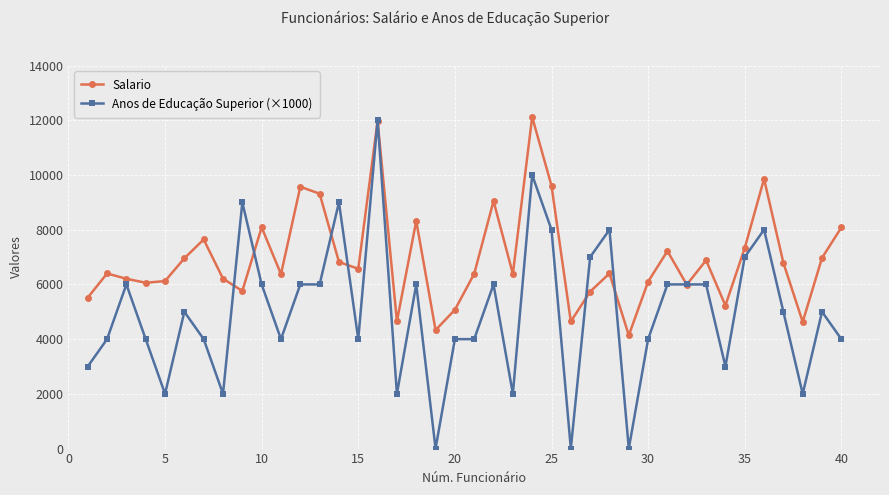

What is the value of the Anos de Educação Superior (×1000) point at the 24th from the left?

10000.0